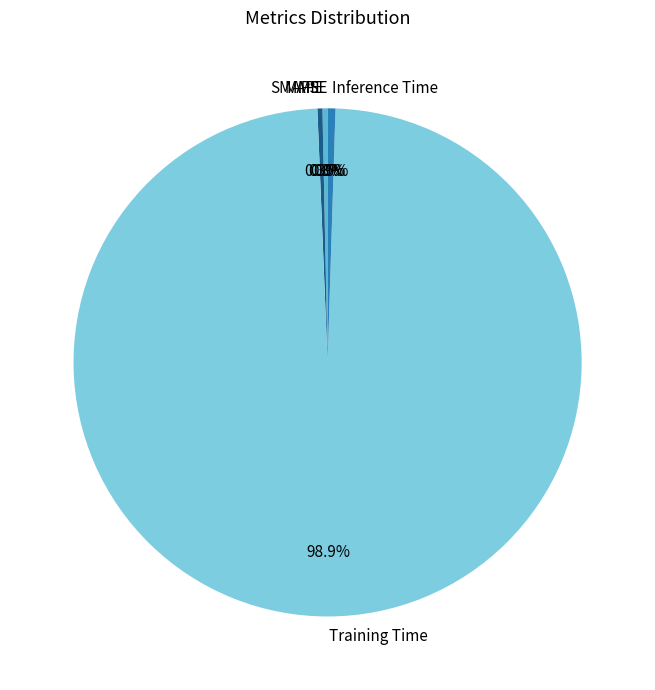

Is Training Time the majority of the pie?

Yes